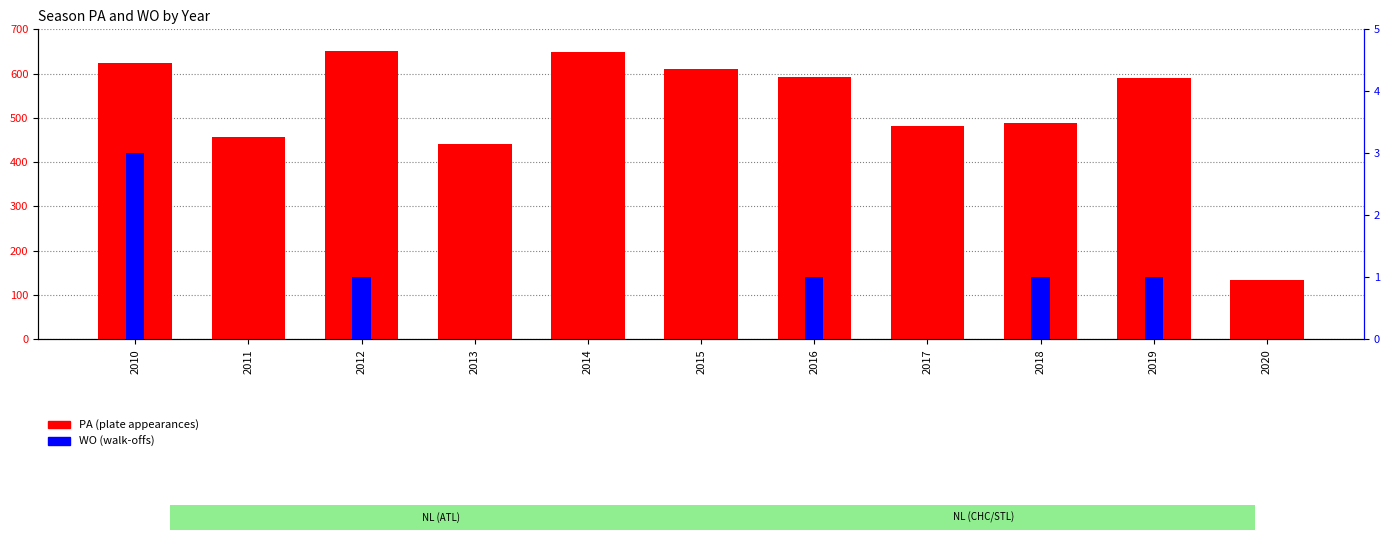

What is the maximum value for WO?

3